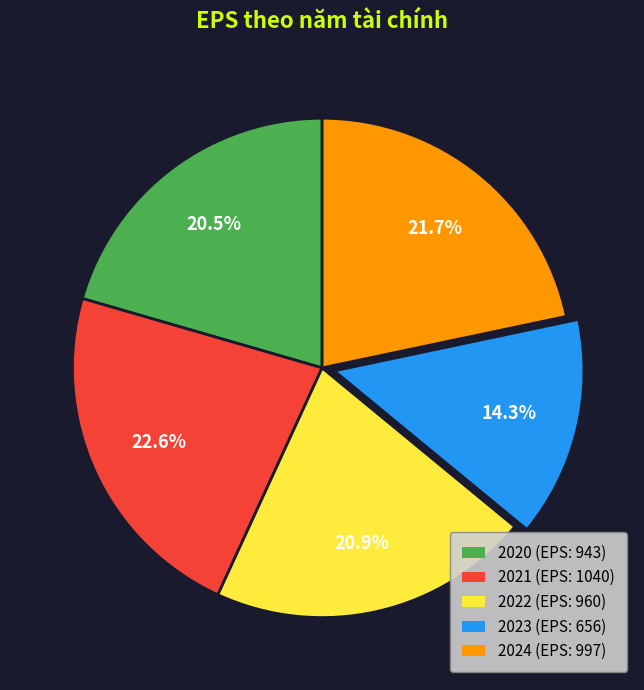

Does 2021 account for over 50% of the chart?

No